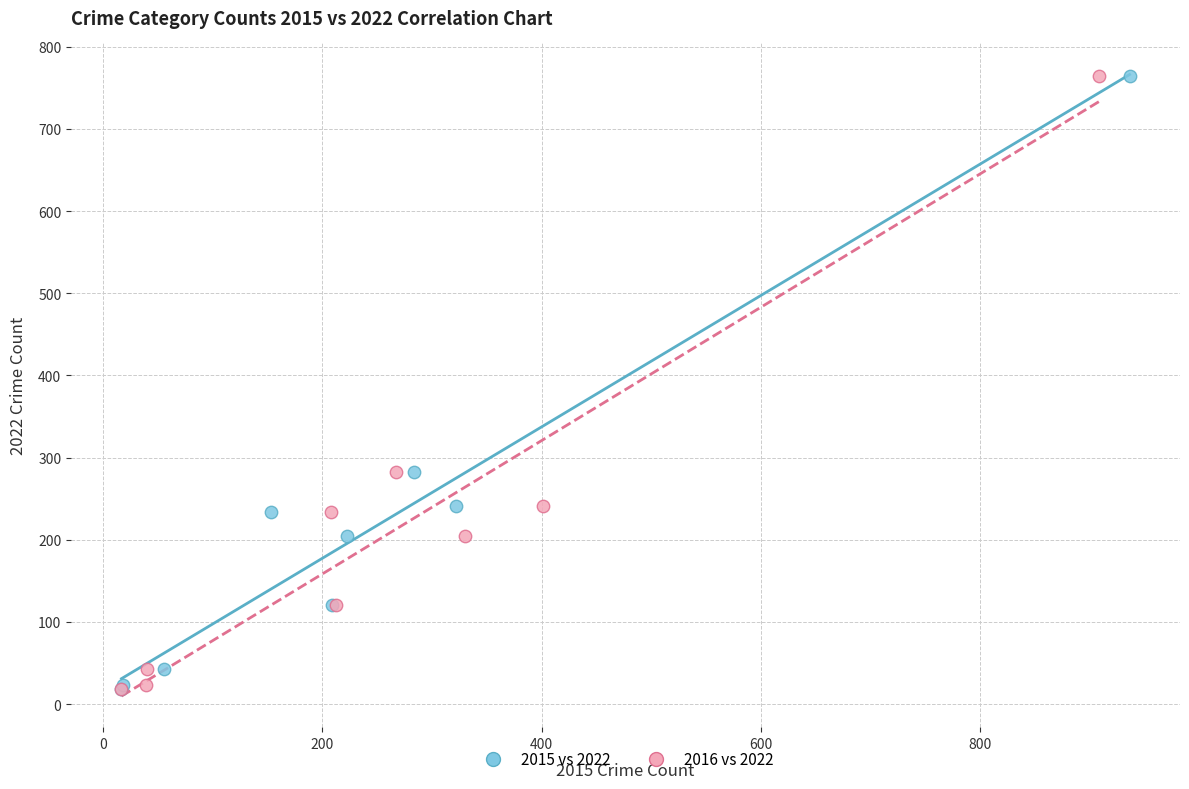

What are all the series names shown in the legend?

2015 vs 2022, 2016 vs 2022